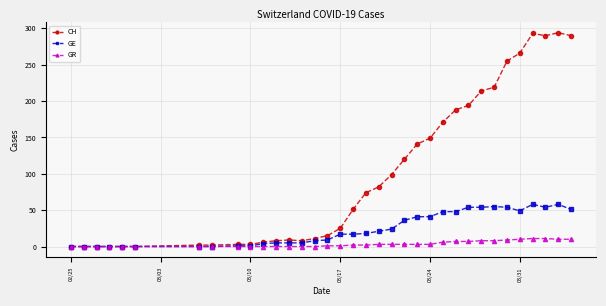

How many lines are shown in the chart?

3